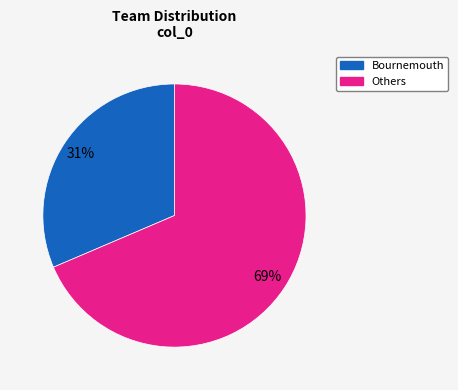

Does any single category account for the majority?

Yes